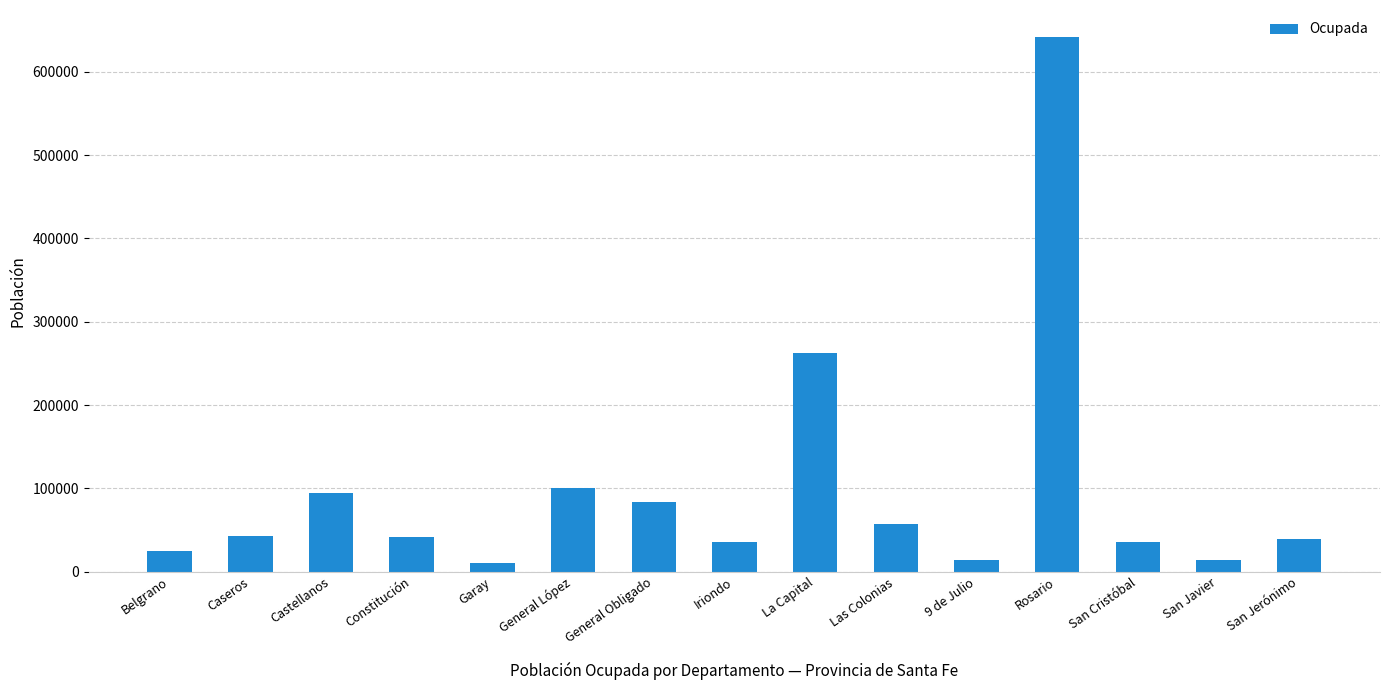

How many bars are there in total?

15